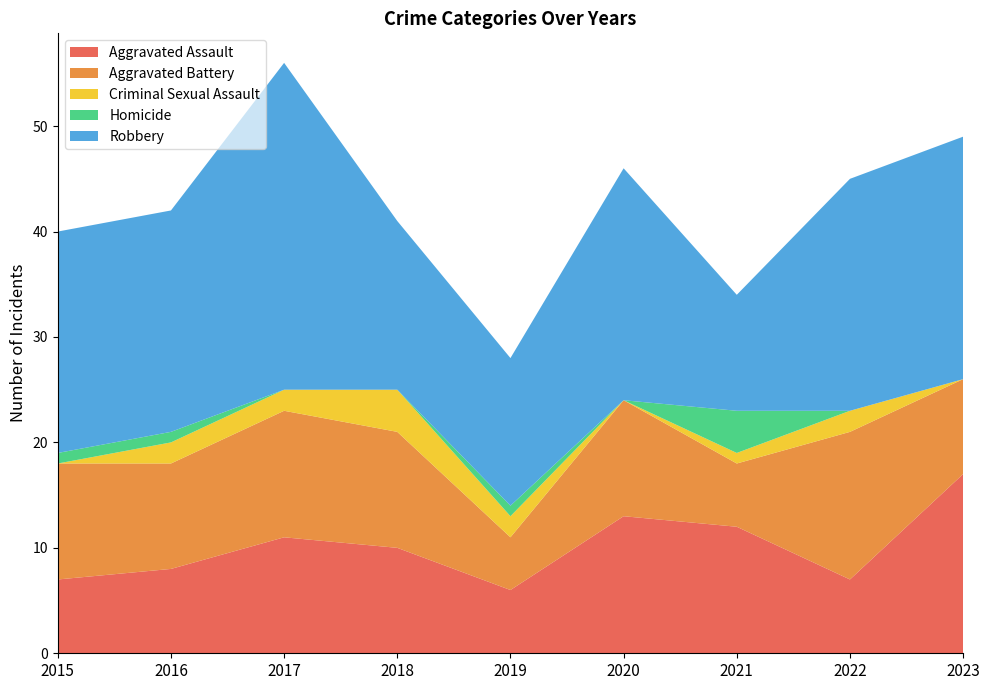

Reading left to right, extract all data points from this chart.

Aggravated Assault: 2015=7	2016=8	2017=11	2018=10	2019=6	2020=13	2021=12	2022=7	2023=17
Aggravated Battery: 2015=11	2016=10	2017=12	2018=11	2019=5	2020=11	2021=6	2022=14	2023=9
Criminal Sexual Assault: 2015=0	2016=2	2017=2	2018=4	2019=2	2020=0	2021=1	2022=2	2023=0
Homicide: 2015=1	2016=1	2017=0	2018=0	2019=1	2020=0	2021=4	2022=0	2023=0
Robbery: 2015=21	2016=21	2017=31	2018=16	2019=14	2020=22	2021=11	2022=22	2023=23